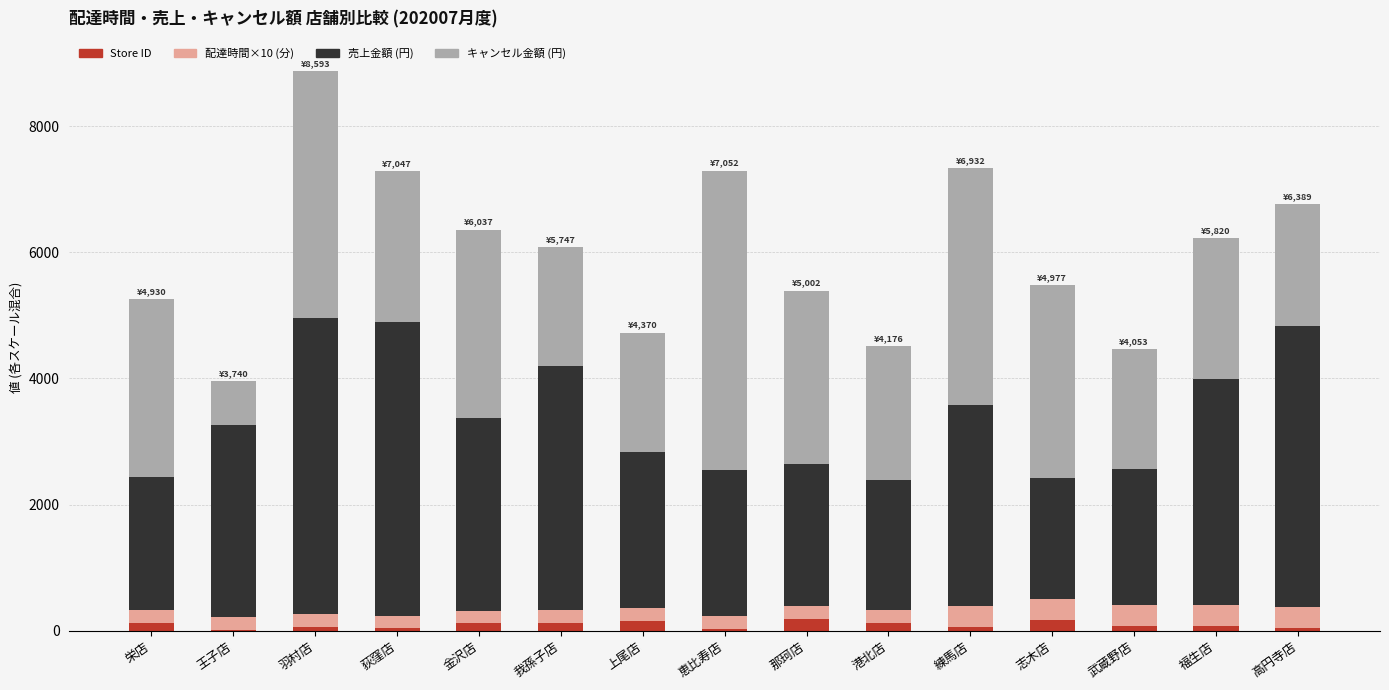

What is the label of the 3rd bar from the left?

羽村店